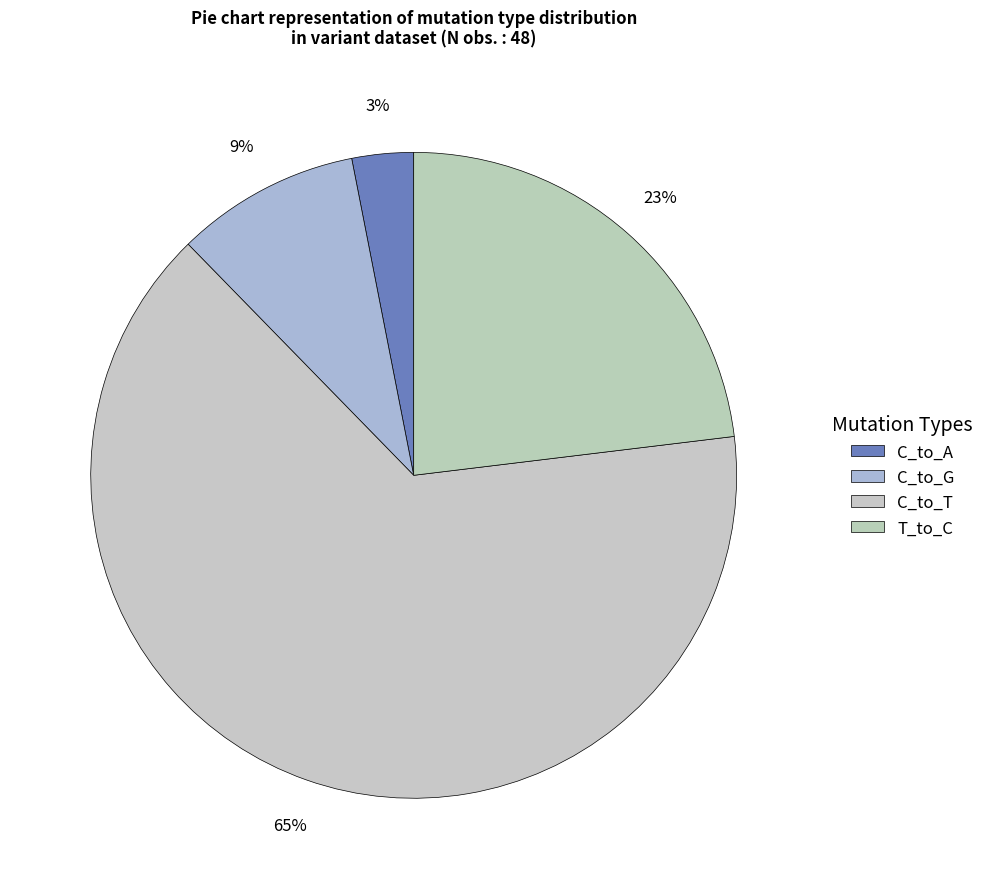

The C_to_G slice represents 9% of the pie. True or false?

True